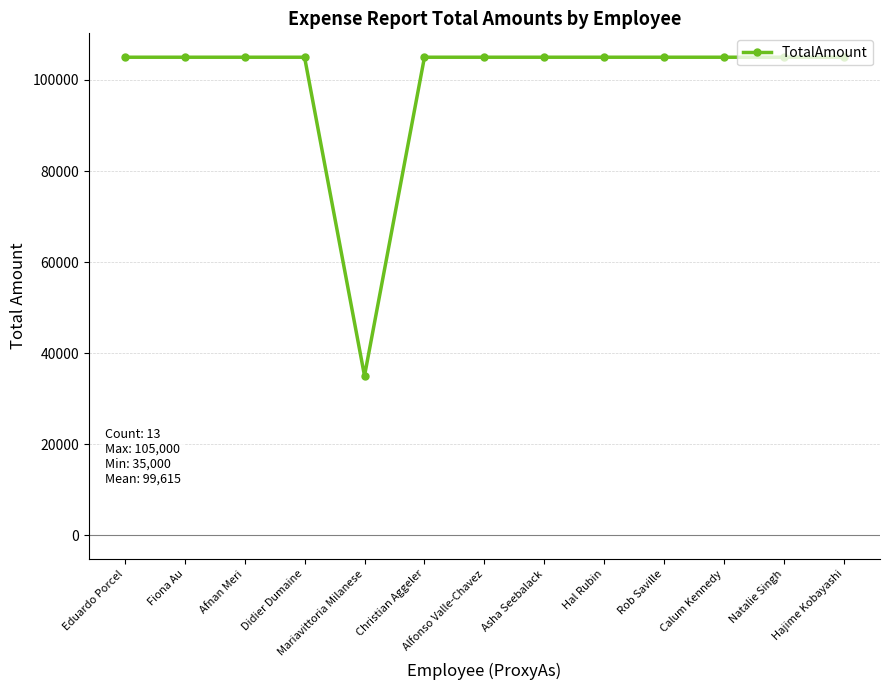

What is the value of the 6th point from the left?

105000